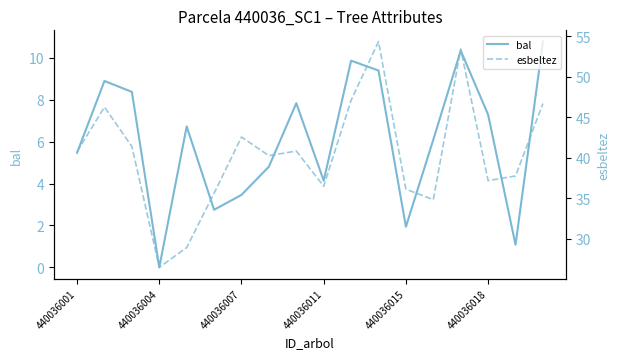

What is the average value of the esbeltez series?

40.4